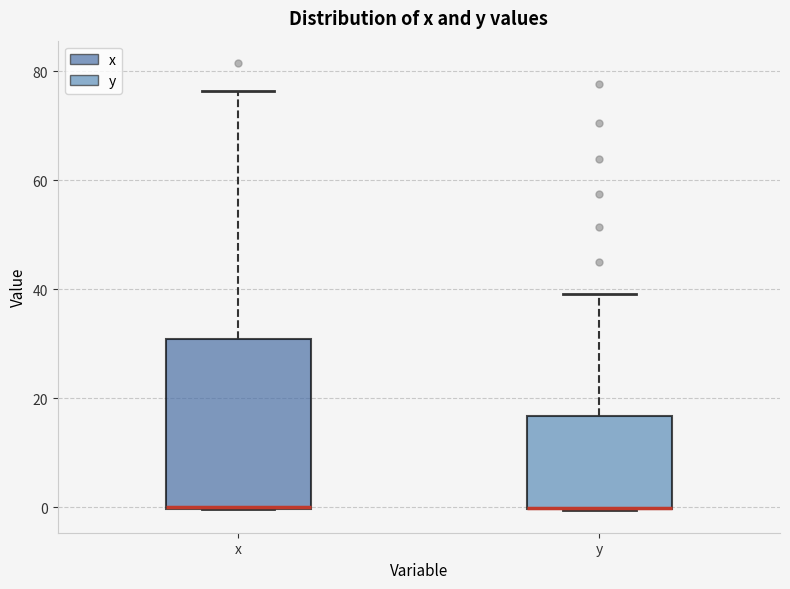

Reading left to right, transcribe this box plot: for each box, give where its median line is, the range the box spans, and where its two whiskers end, as read against the y-axis. The values are not printed on the chart, so give them approximately, as read against the axis.

x: median 0 (drawn on the box's lower edge), box 0 to 30, whiskers 0 to 76
y: median 0 (drawn on the box's lower edge), box 0 to 16, whiskers 0 to 40